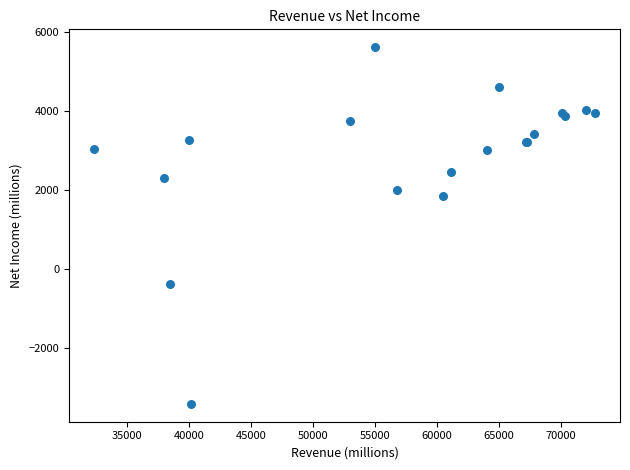

What Y value in the scatter plot is closest to 1098?

1842